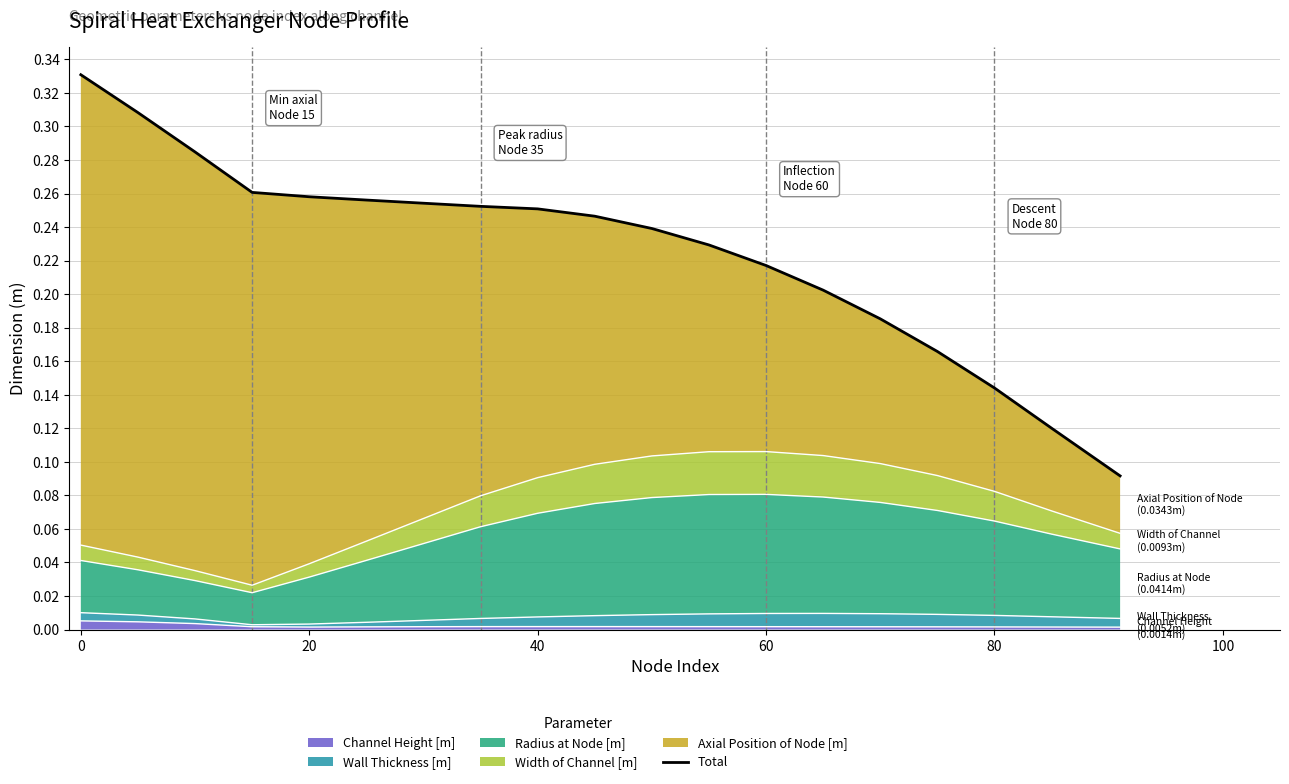

Between 80 and 60, which is larger?

60